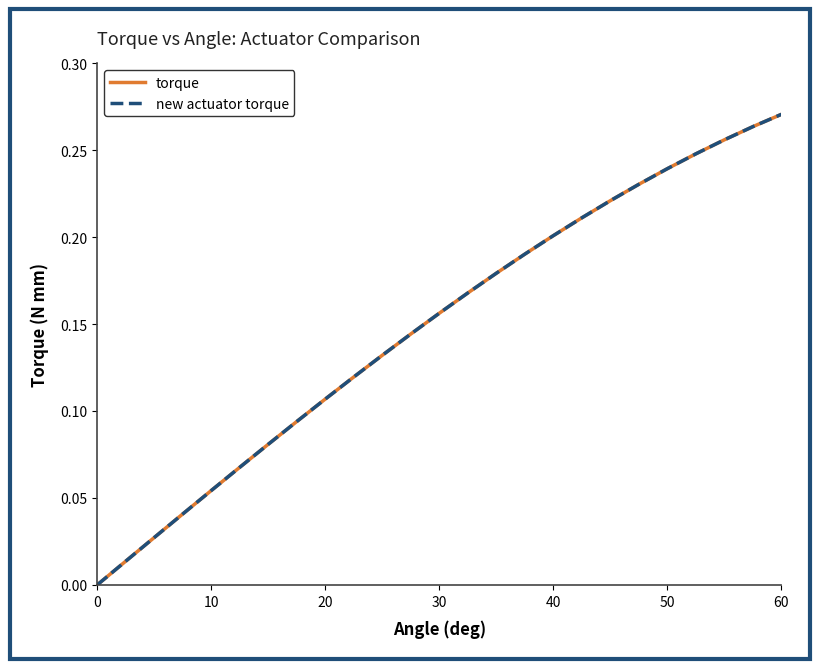

How many lines are shown in the chart?

2